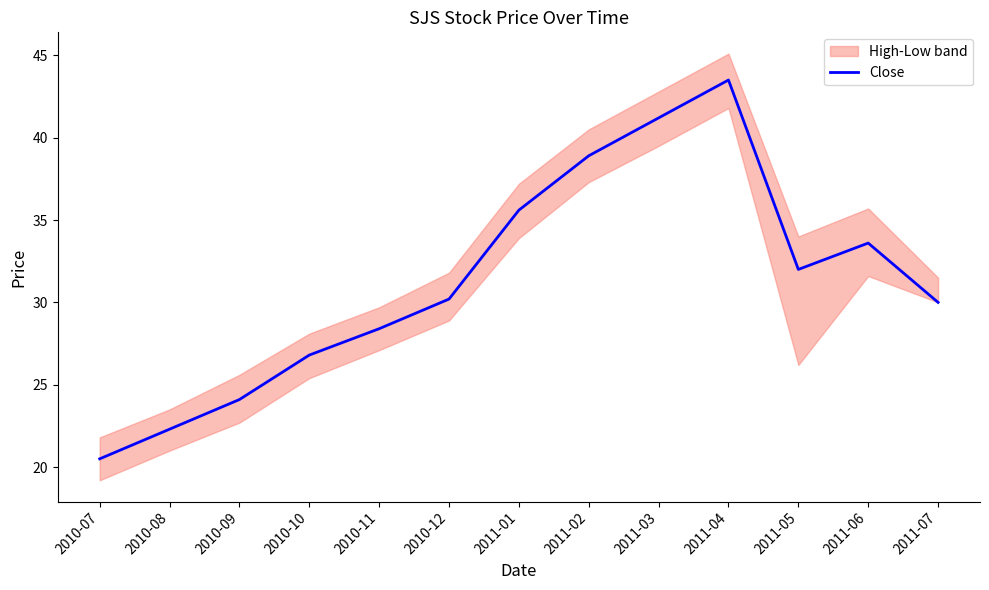

Reading right to left, list all the values displayed in this chart.

2011-07=30.0	2011-06=33.6	2011-05=32.0	2011-04=43.5	2011-03=41.2	2011-02=38.9	2011-01=35.6	2010-12=30.2	2010-11=28.4	2010-10=26.8	2010-09=24.1	2010-08=22.3	2010-07=20.5